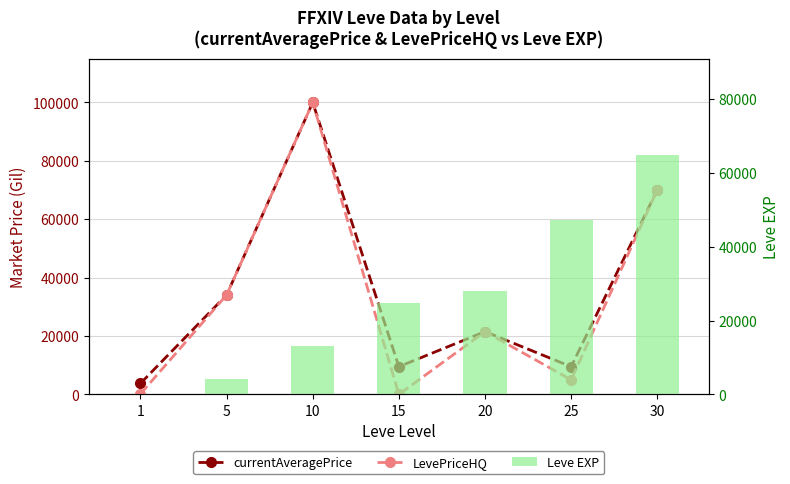

Rank the categories by LevePriceHQ value from highest to lowest.

10, 30, 5, 20, 25, 1, 15